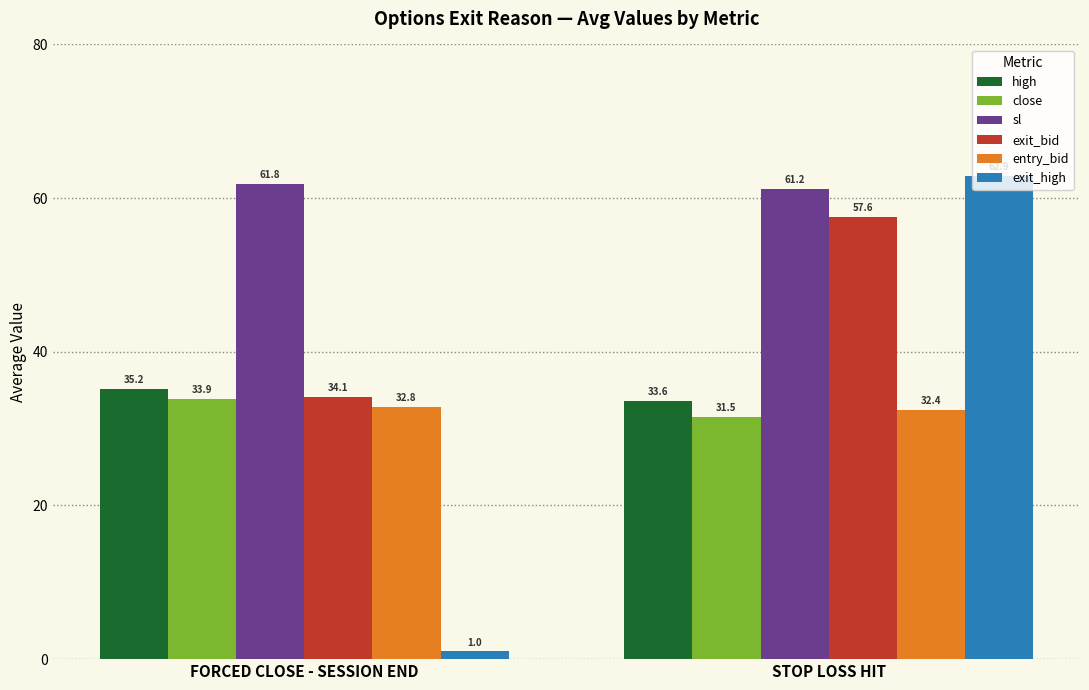

Where is sl nearest to the value 61?

STOP LOSS HIT